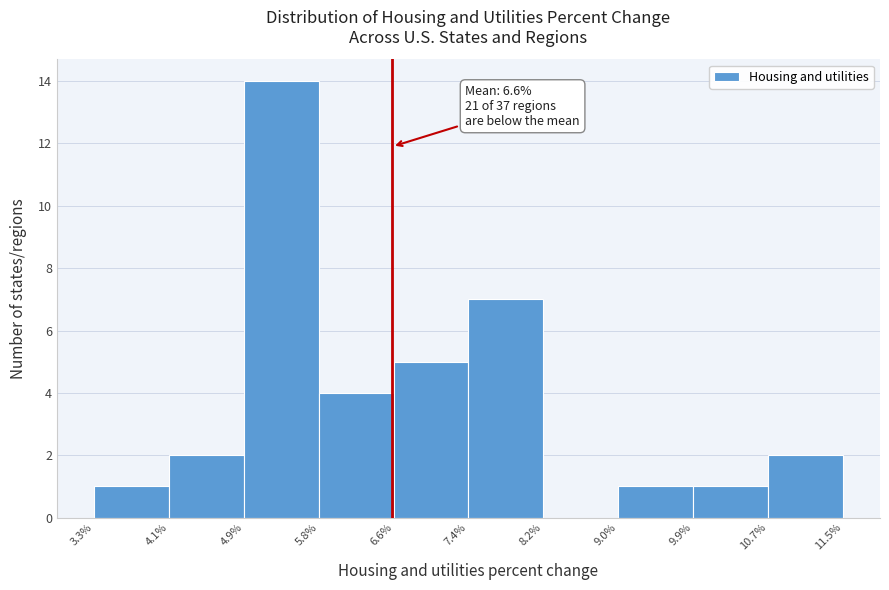

Which range on the x-axis has the tallest bar?

4.9% to 5.8%